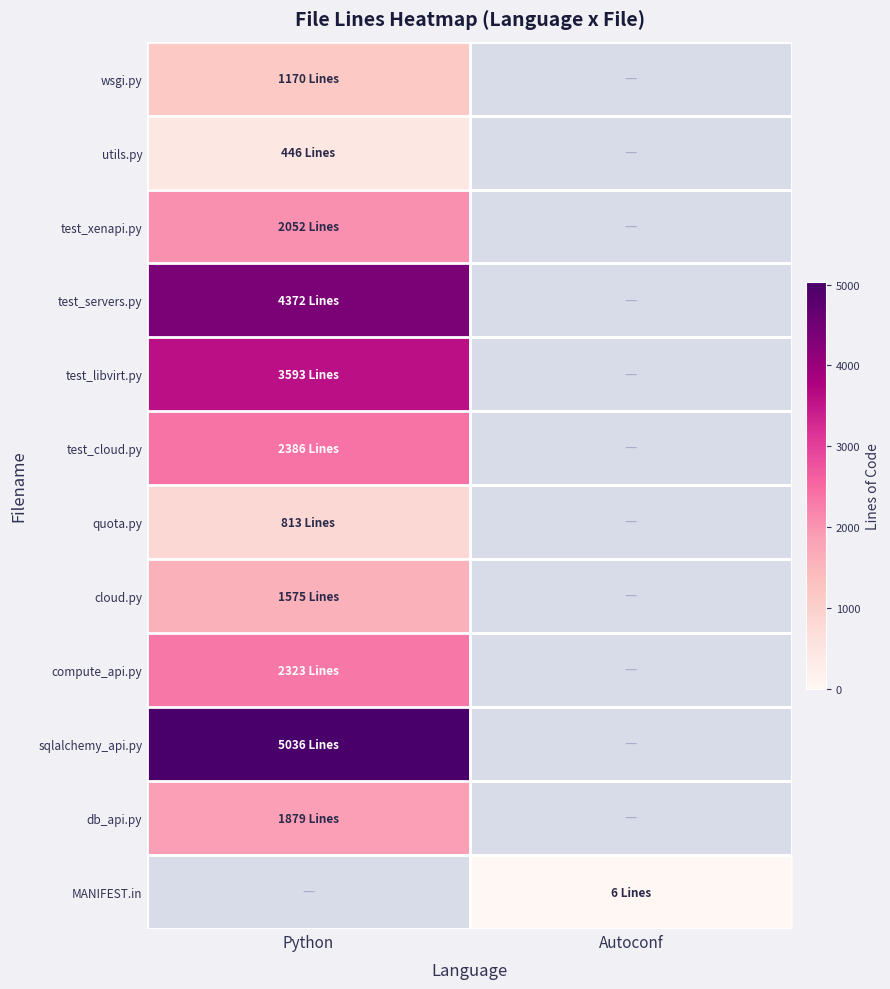

Rank the series by their maximum value, from highest to lowest.

sqlalchemy_api.py, test_servers.py, test_libvirt.py, test_cloud.py, compute_api.py, test_xenapi.py, db_api.py, cloud.py, wsgi.py, quota.py, utils.py, MANIFEST.in